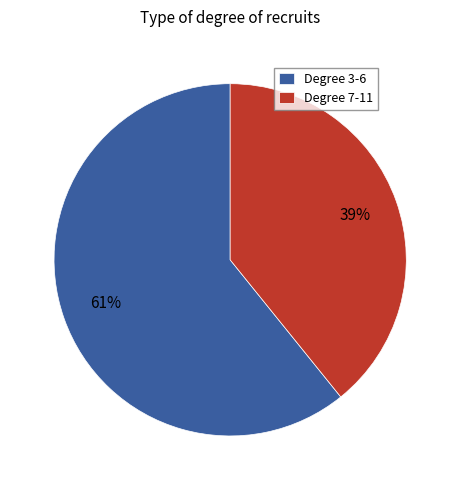

Which category accounts for the majority?

Degree 3-6